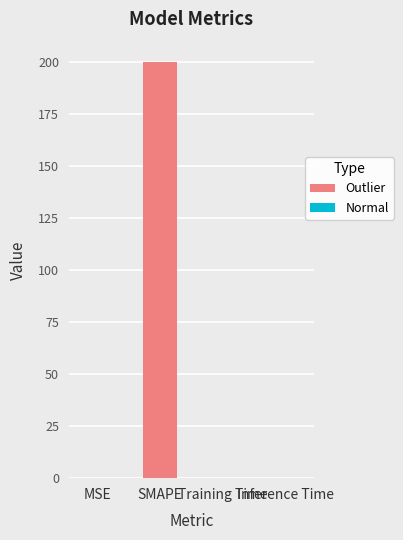

Is it true that the value at SMAPE is 82.7?

False